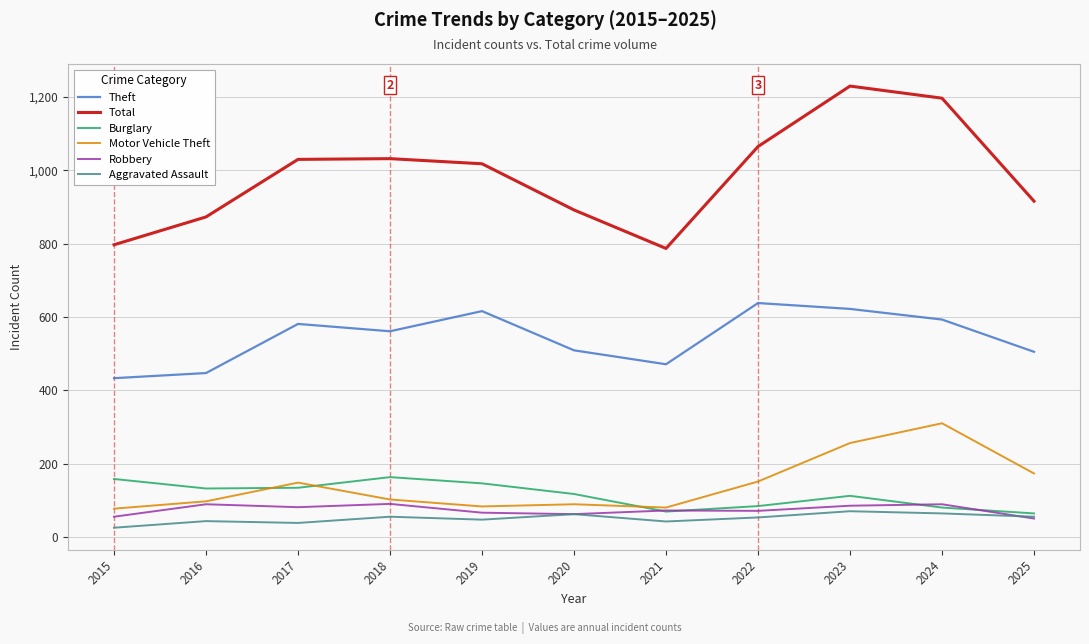

What is the approximate value of Total at 2025?

916